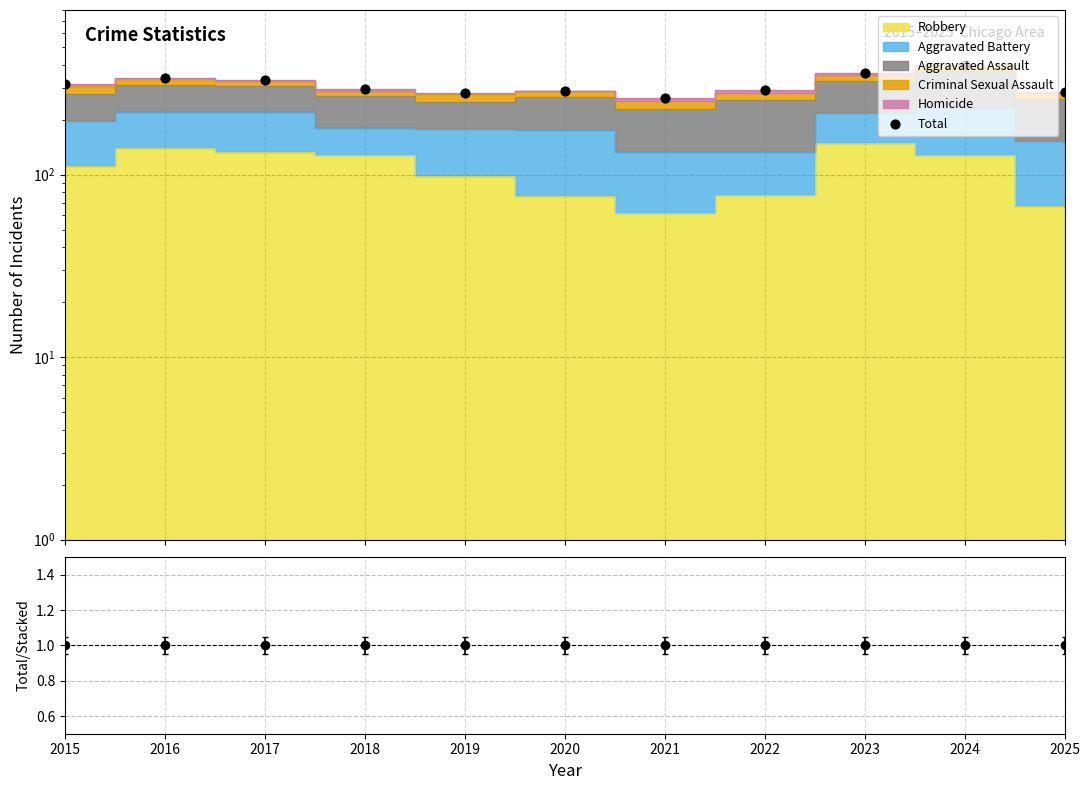

Is the value of Total/Stacked at 2024 greater than the value of Total at 2022?

No